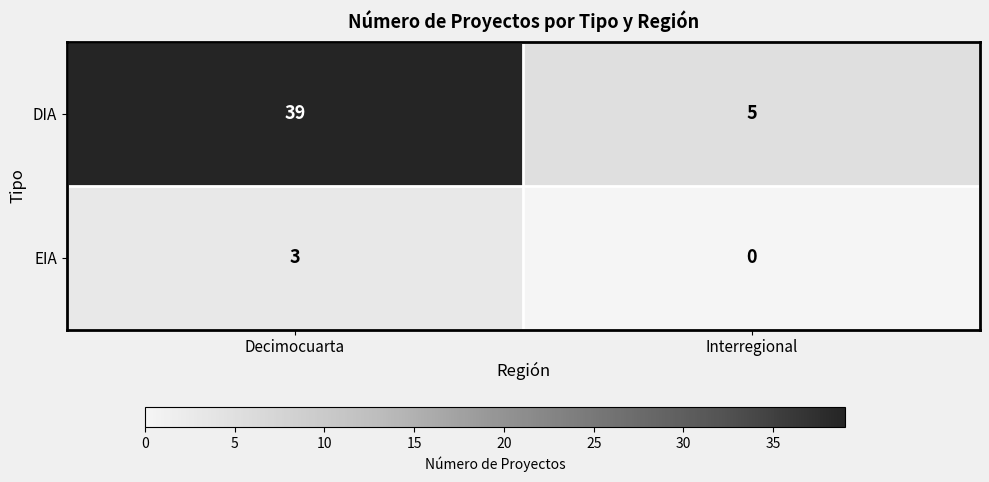

What is the sum of all EIA values?

3